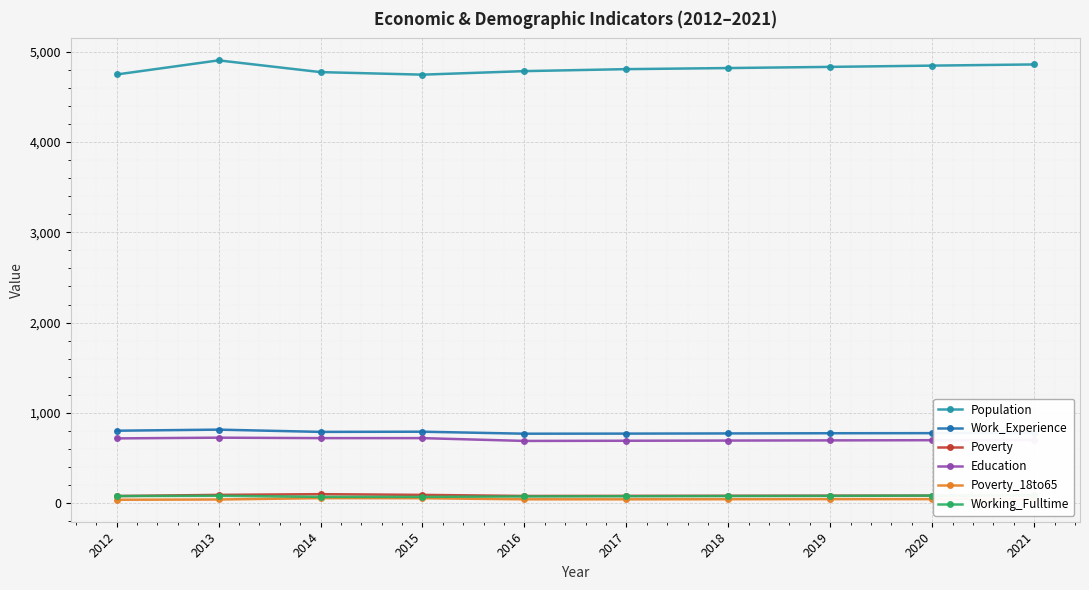

Which label corresponds to the largest value in the chart?

2013